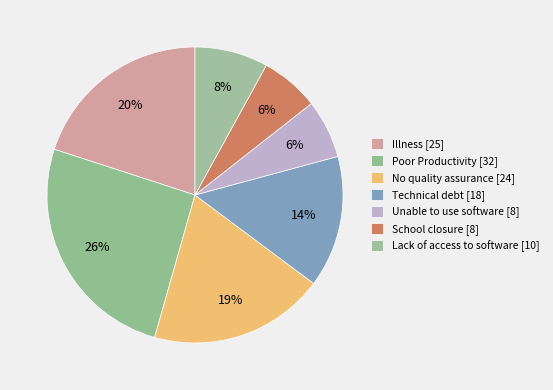

Is there a majority slice in this chart?

No